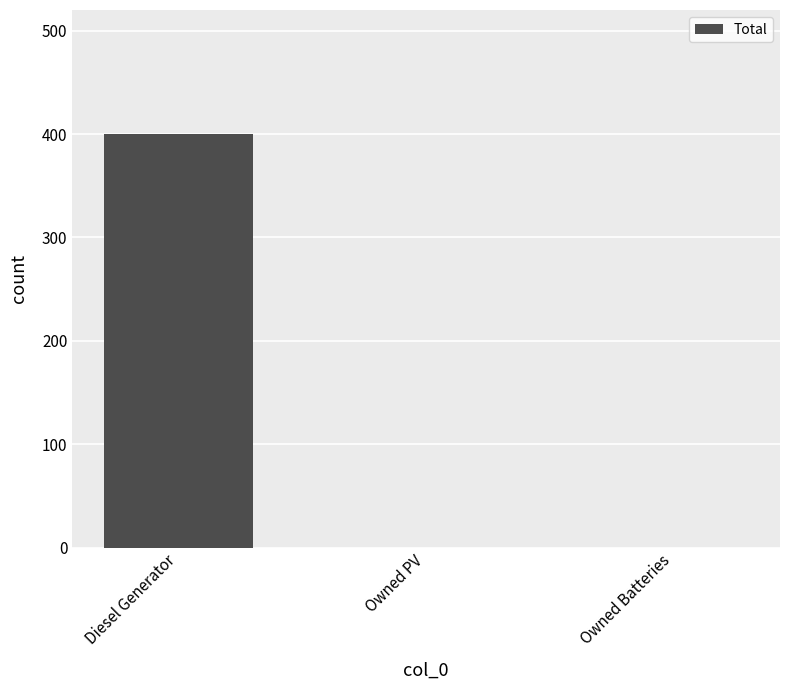

Which has a higher value, Owned PV or Diesel Generator?

Diesel Generator